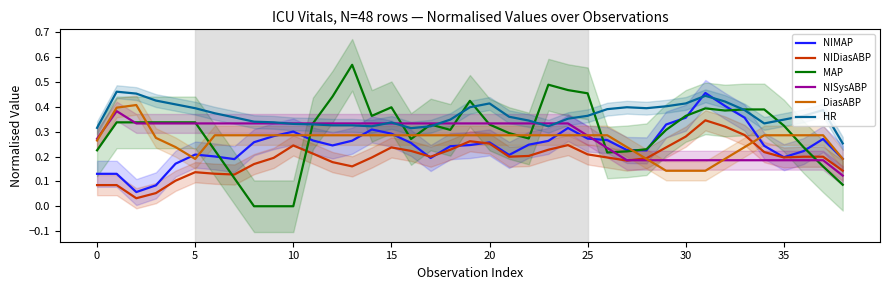

What is the difference between the maximum and minimum values in the MAP series?

0.6